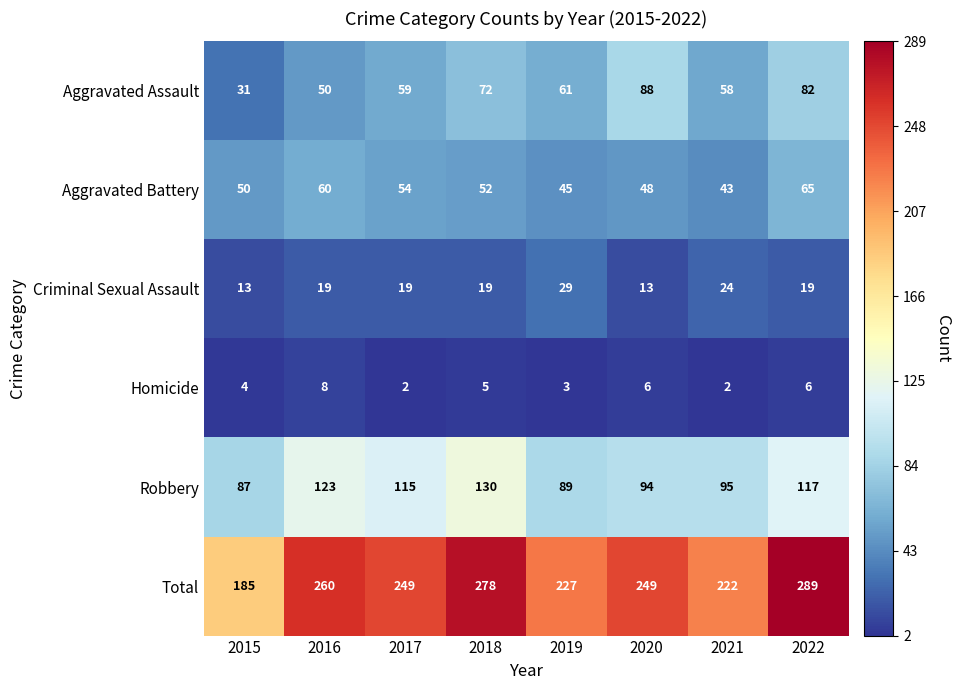

The value of Total at 2019 is 227. True or false?

True